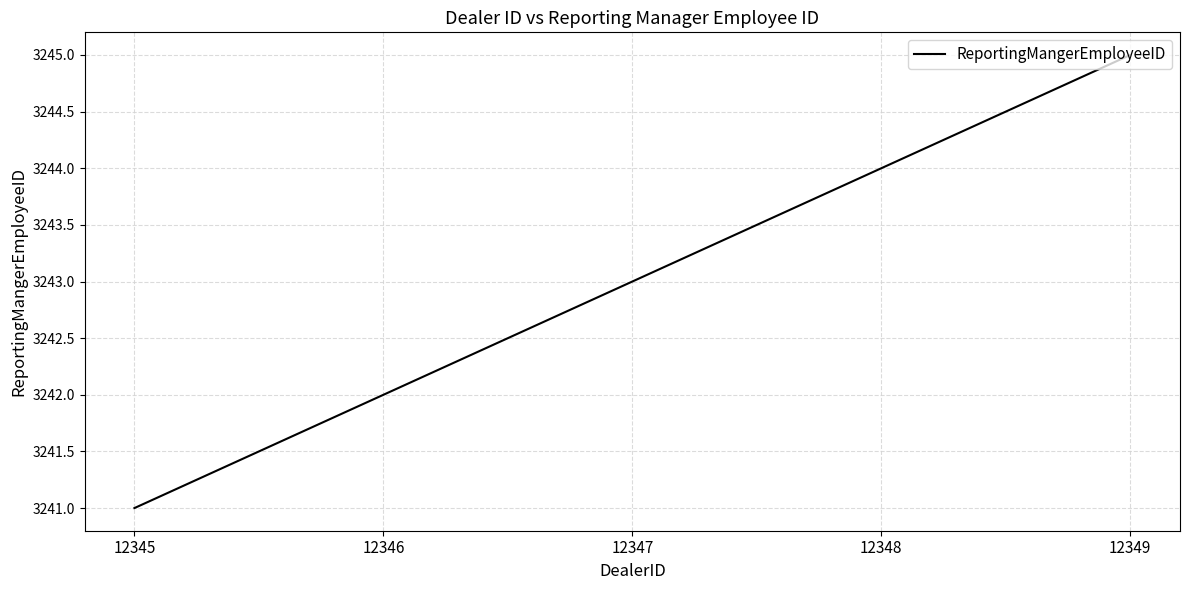

What is the change in value from 12347 to 12349?

+2